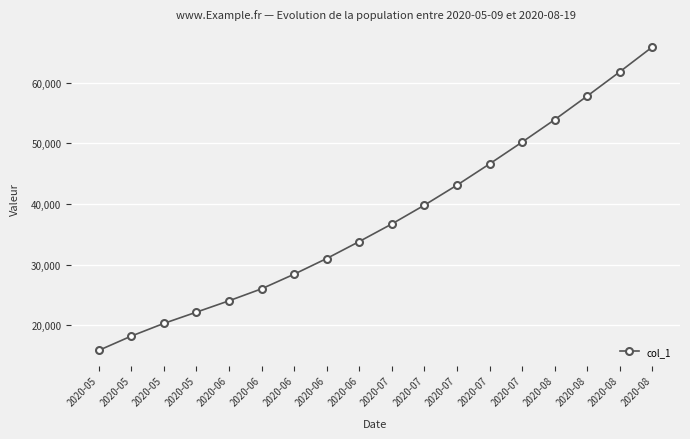

Is this an area chart (filled region under the line)?

No